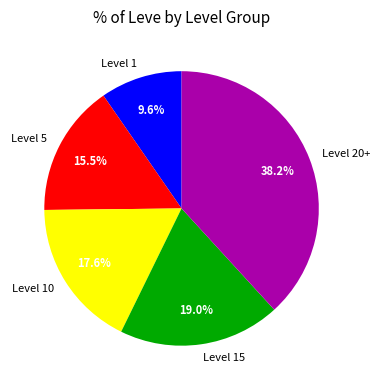

To the nearest percent, what is the difference between the largest and smallest slice percentages?

29%